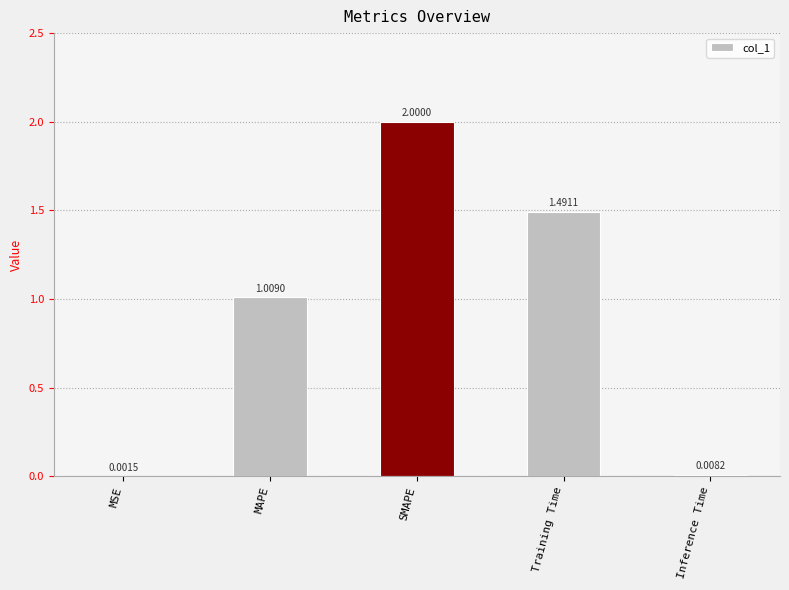

Which has a higher value, SMAPE or Training Time?

SMAPE